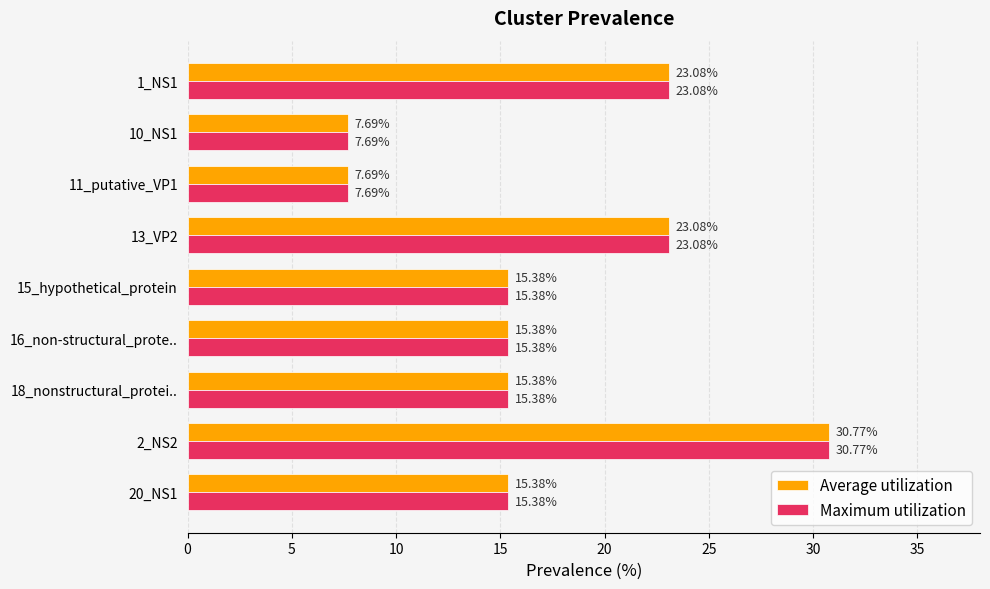

At which label does Average utilization reach its peak?

2_NS2